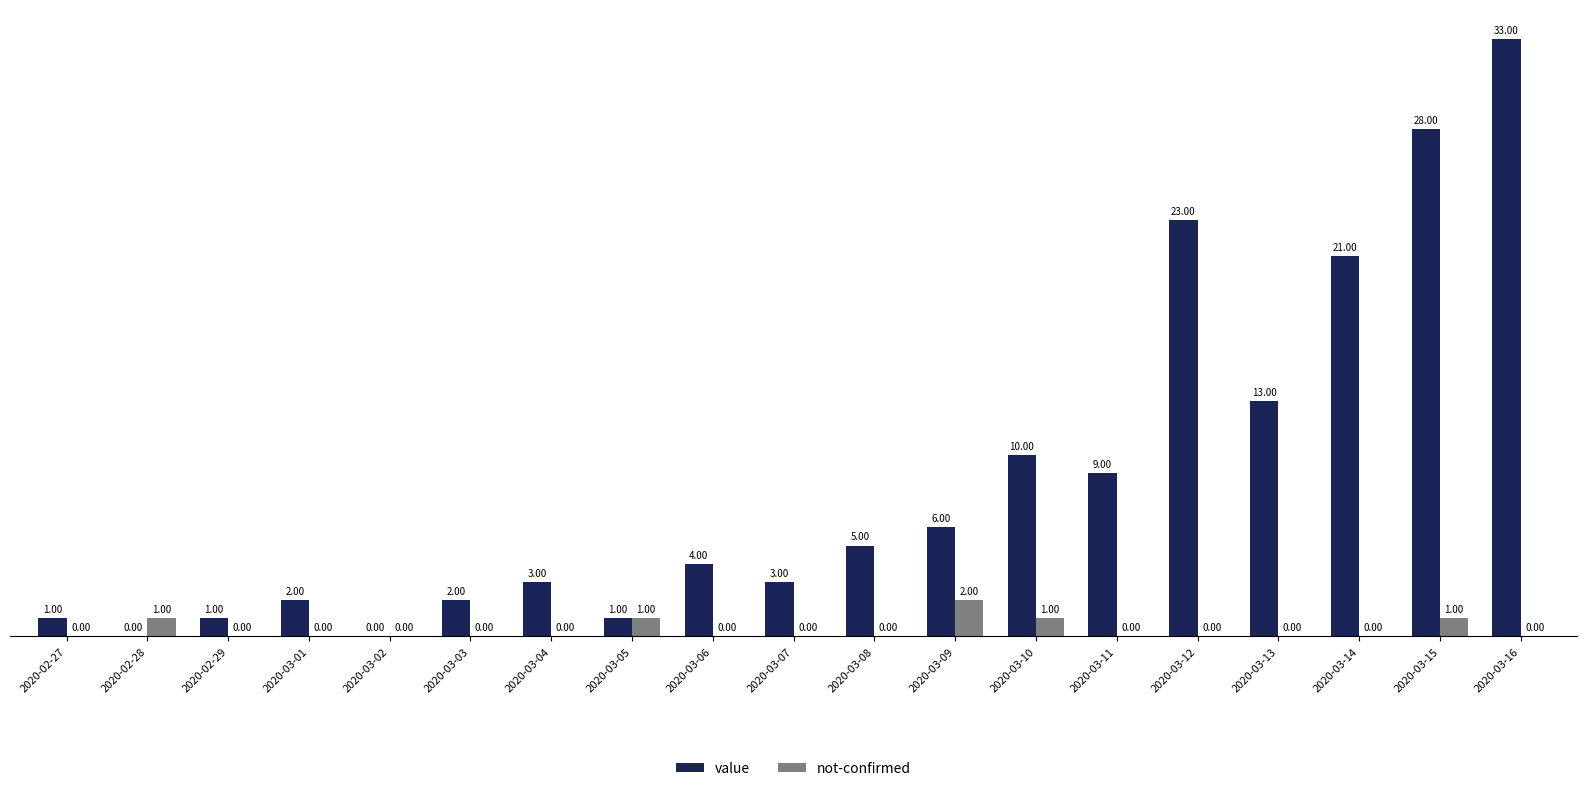

Reading left to right, transcribe all the data shown in this chart.

value: 1	0	1	2	0	2	3	1	4	3	5	6	10	9	23	13	21	28	33
not-confirmed: 0	1	0	0	0	0	0	1	0	0	0	2	1	0	0	0	0	1	0